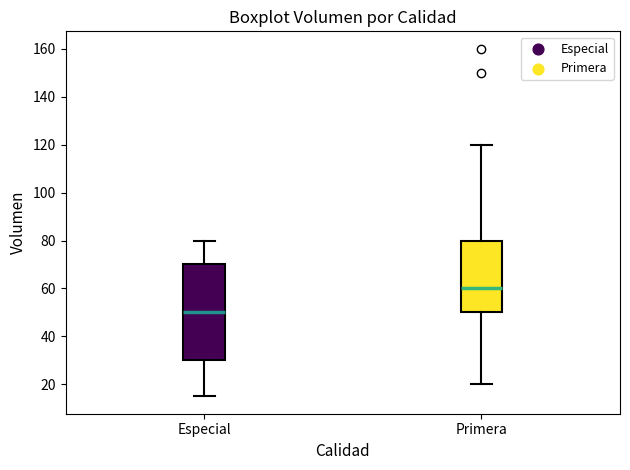

Which box has the highest median line?

Primera